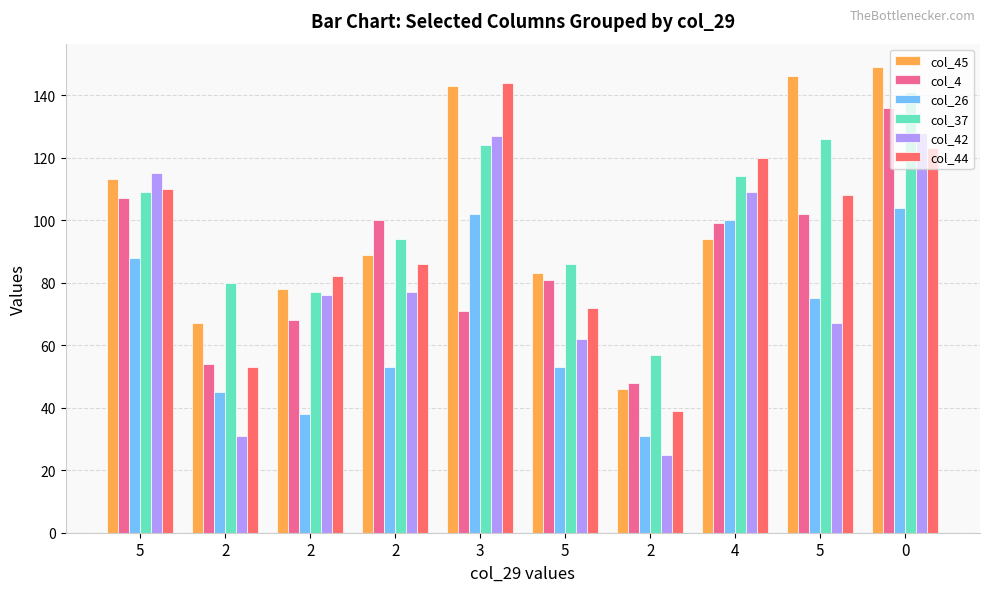

What is the maximum value shown in the chart?

149